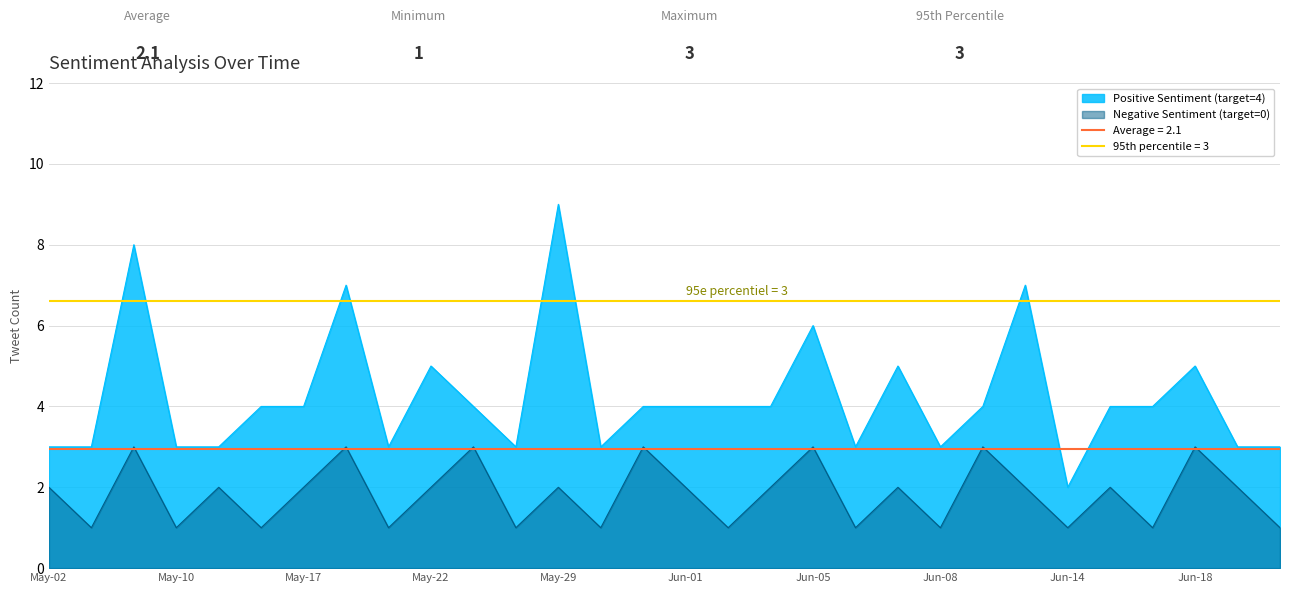

True or false: Positive Sentiment (target=4) and Negative Sentiment (target=0) cross at least once.

False